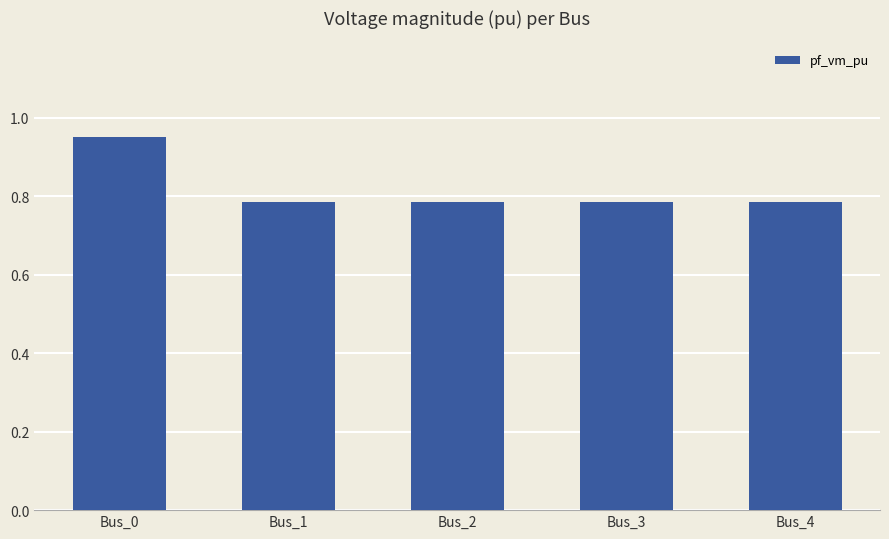

The value at Bus_0 is 0.6. True or false?

False